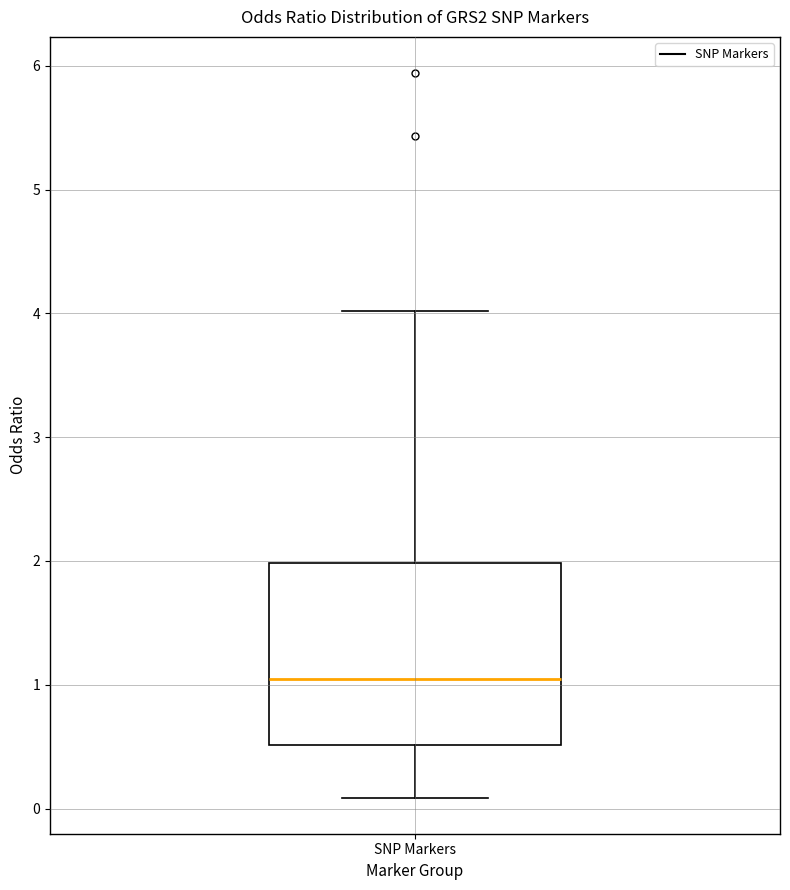

Read this box plot against the y-axis: the position of the median line, the range covered by the box, and the ends of both whiskers. The values are not printed on the chart, so give them approximately, as read against the axis.

median 1.1, box 0.5 to 2.0, whiskers 0.1 to 4.0